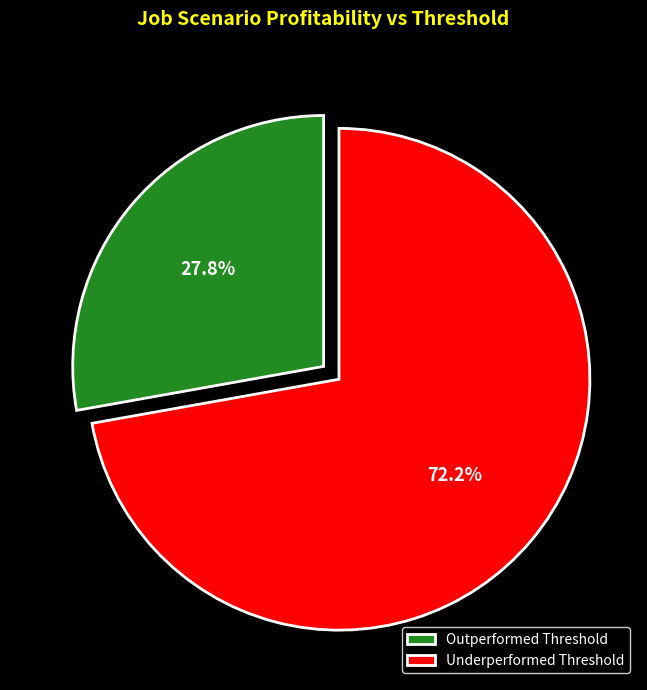

To the nearest percent, what is the difference between the largest and smallest slice percentages?

44%